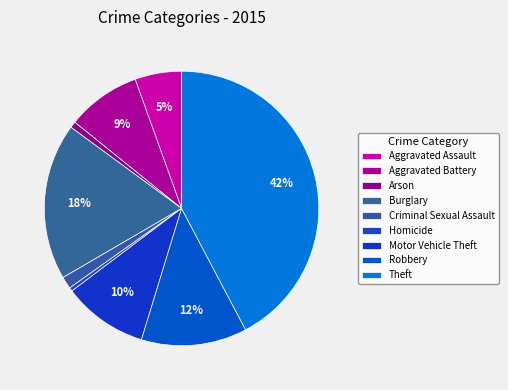

How many slices are in this pie chart?

9